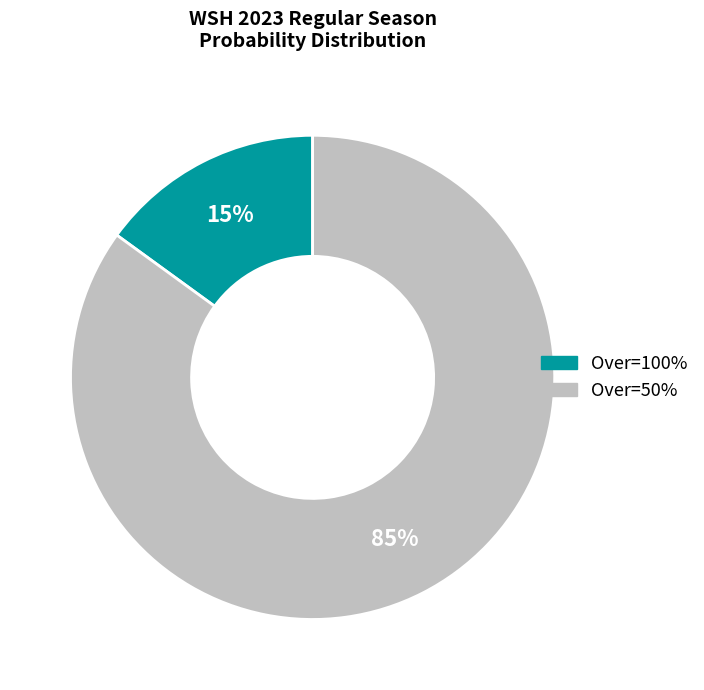

To the nearest percent, what is the average slice percentage?

50%